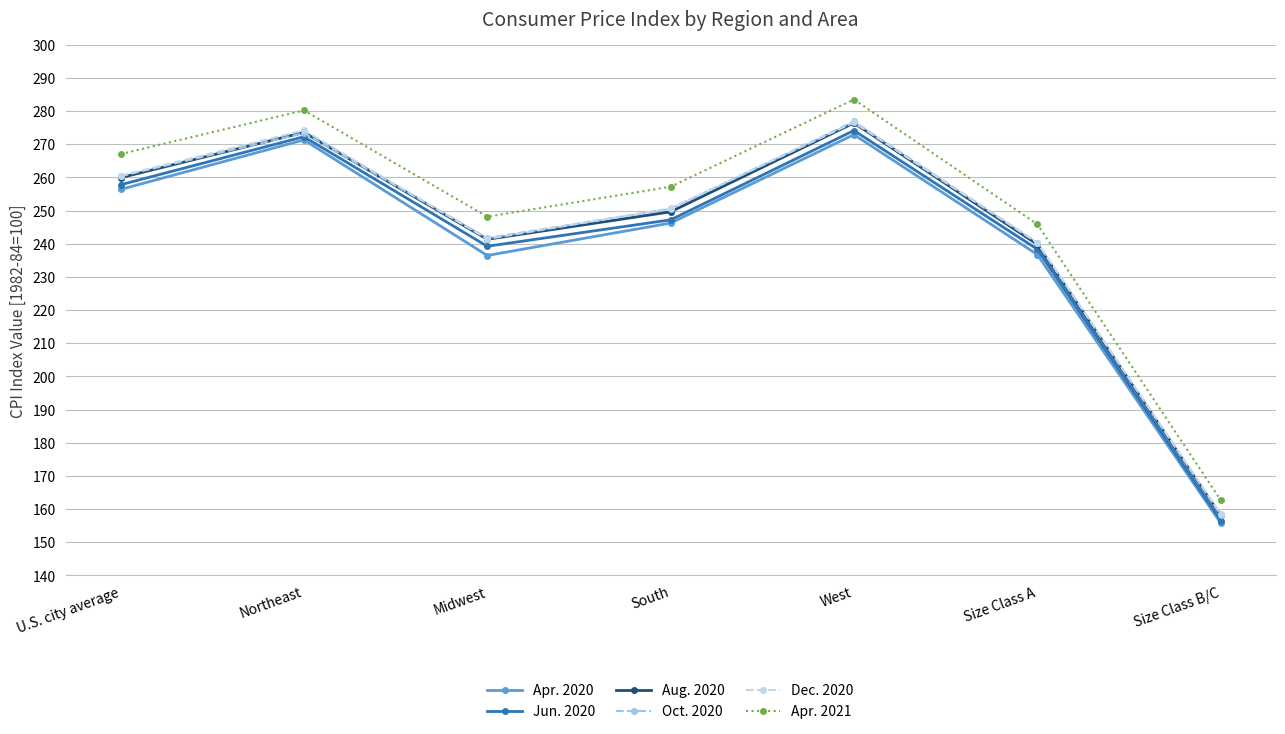

After their last crossing, which series has the higher values: Oct. 2020 or Aug. 2020?

Oct. 2020